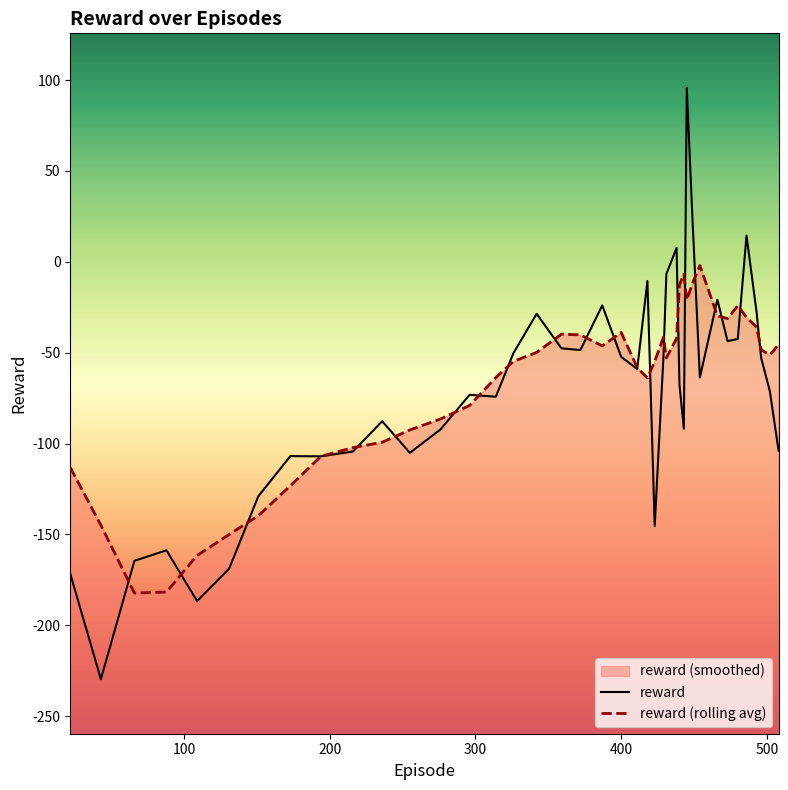

Rank the categories by value from highest to lowest.

445, 449, 486, 438, 431, 418, 466, 387, 493, 342, 480, 473, 359, 372, 326, 400, 429, 496, 411, 454, 440, 502, 296, 314, 236, 443, 276, 508, 216, 255, 173, 194, 151, 423, 88, 66, 131, 22, 109, 43